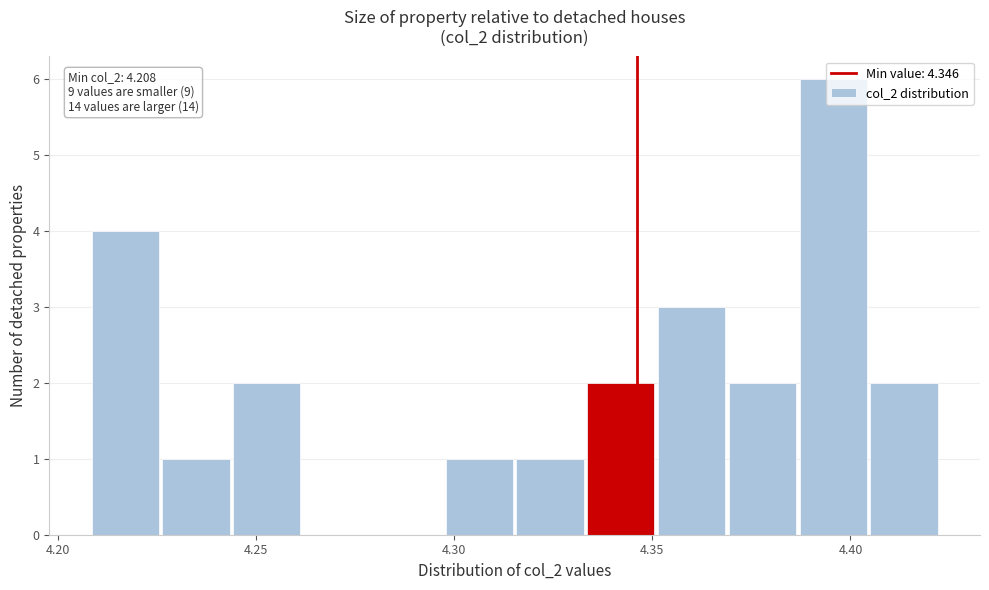

Read against the x-axis, roughly where is the centre of the tallest bar?

4.395